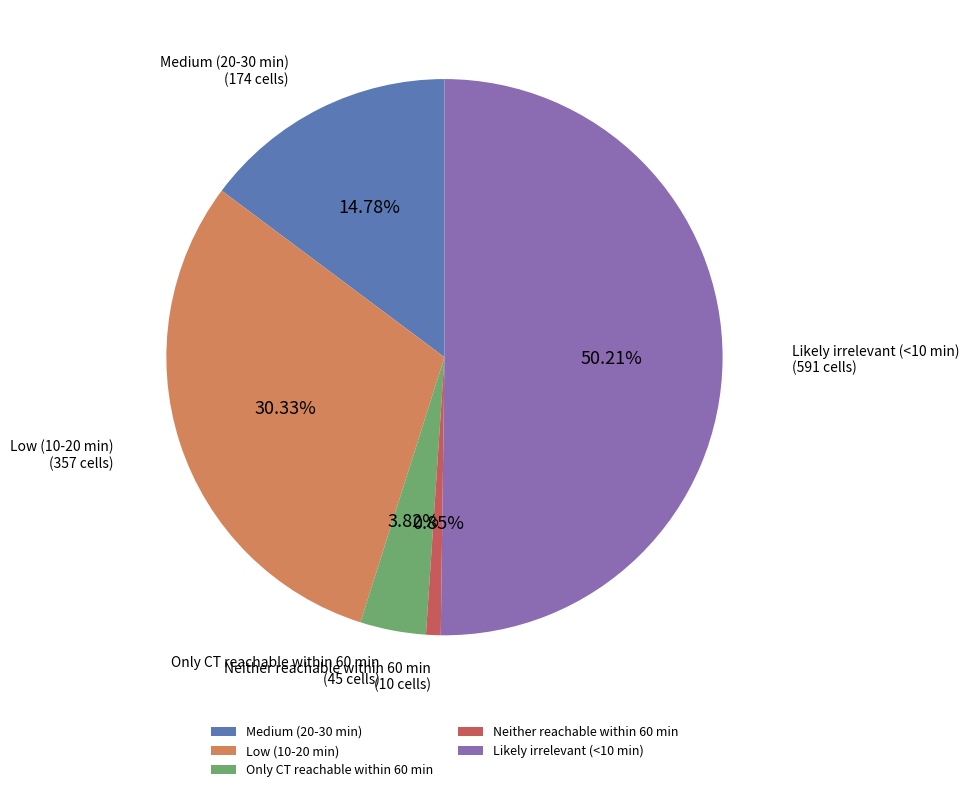

Rank the categories by value from lowest to highest.

Neither reachable within 60 min, Only CT reachable within 60 min, Medium (20-30 min), Low (10-20 min), Likely irrelevant (<10 min)